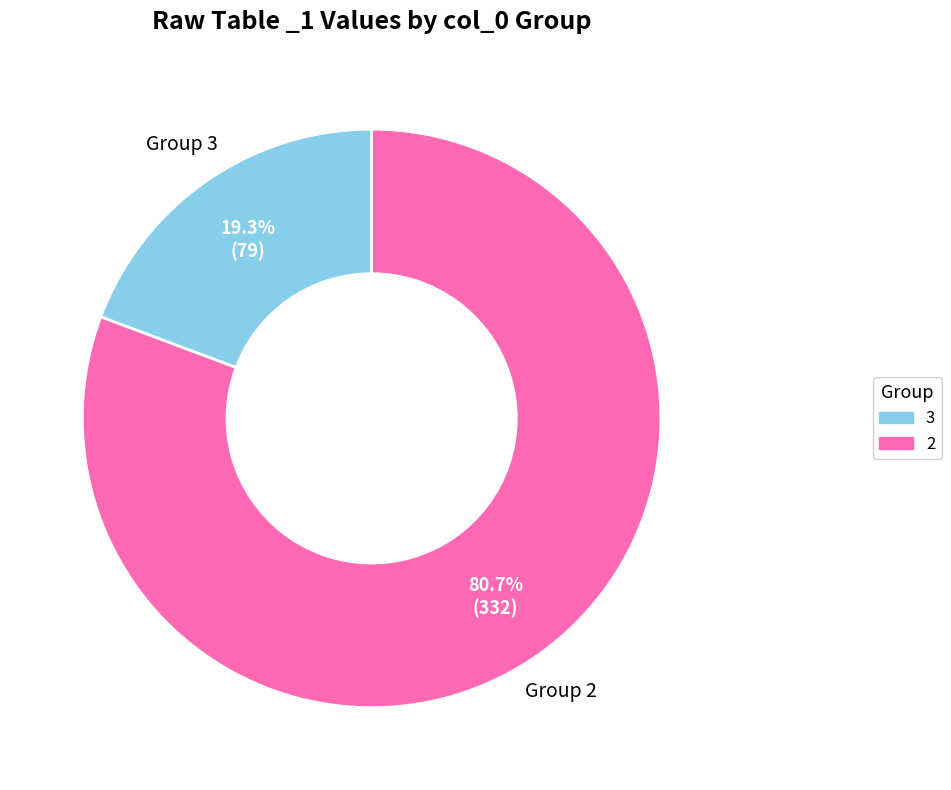

Combined, do 3 and 2 account for over 50%?

Yes